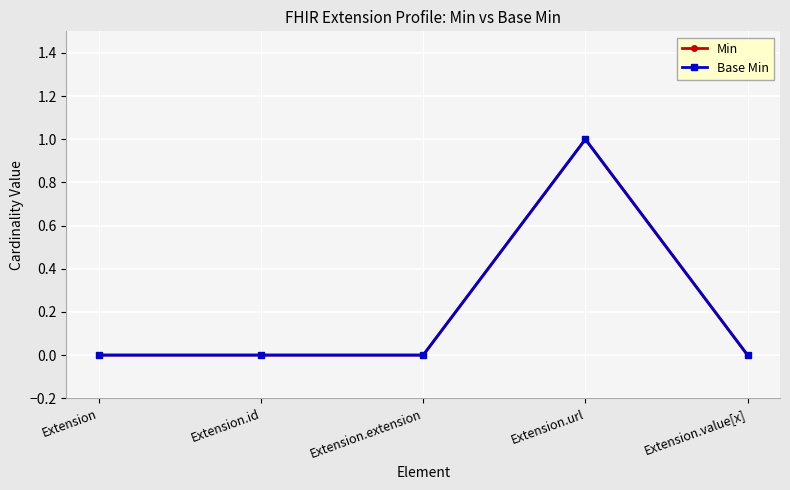

Which label corresponds to the smallest value in the chart?

Extension